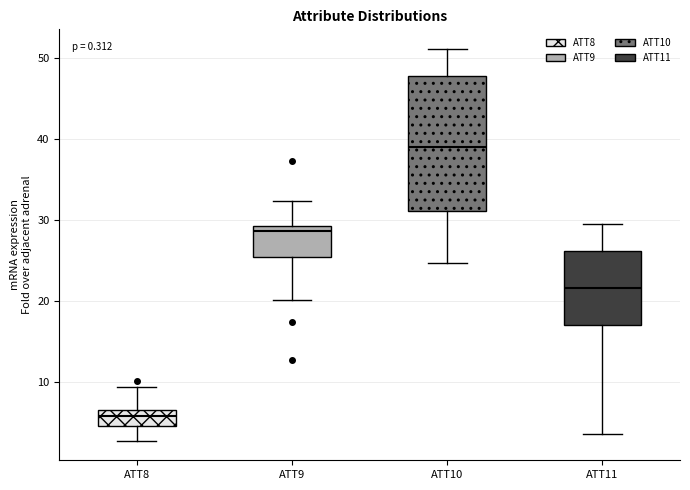

Which box is the tallest, from its lower edge to its upper edge?

ATT10